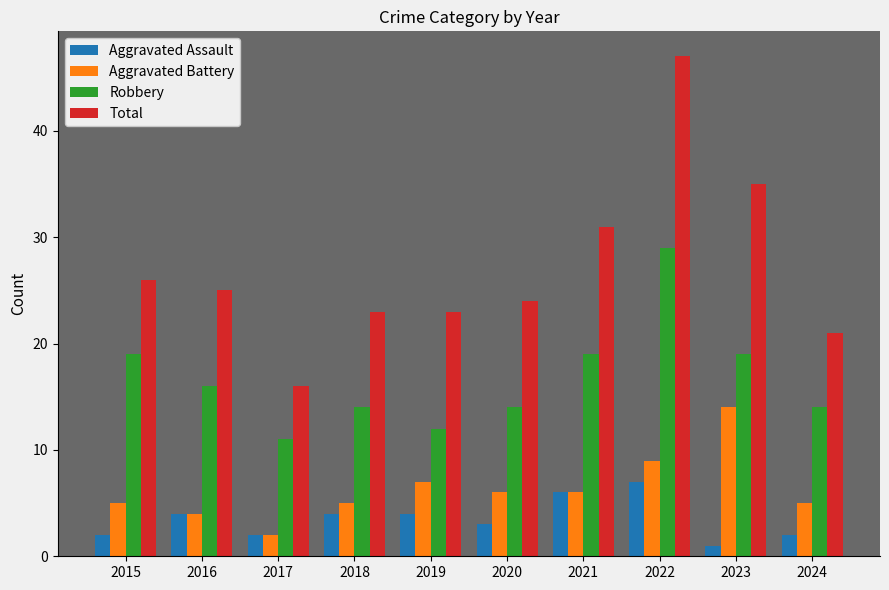

Which series has the largest range (max minus min)?

Total